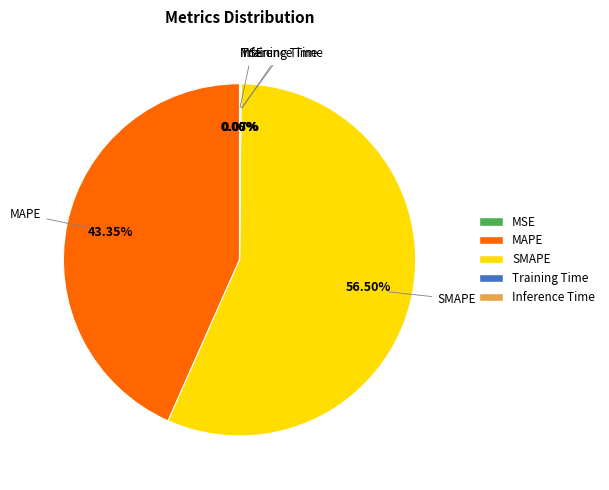

True or false: Training Time accounts for 12% of the total.

False